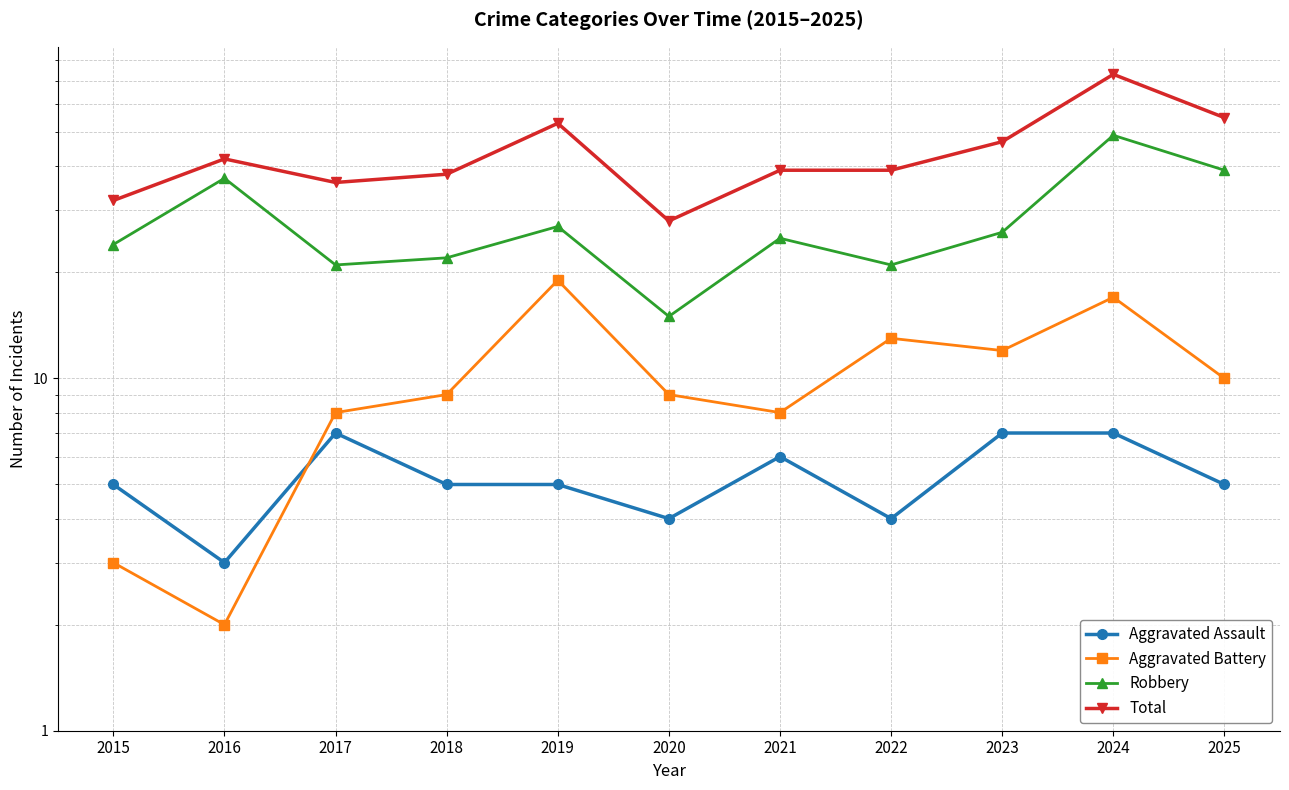

In Aggravated Battery, how many points are lower than both neighbors (excluding endpoints)?

3